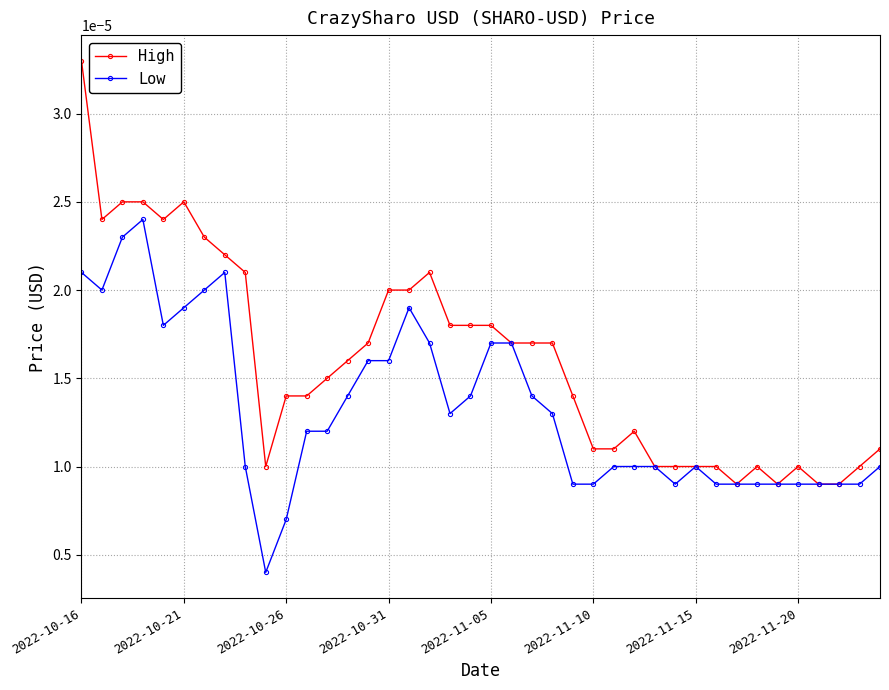

Count the Low values in the range 0 to 1.

40